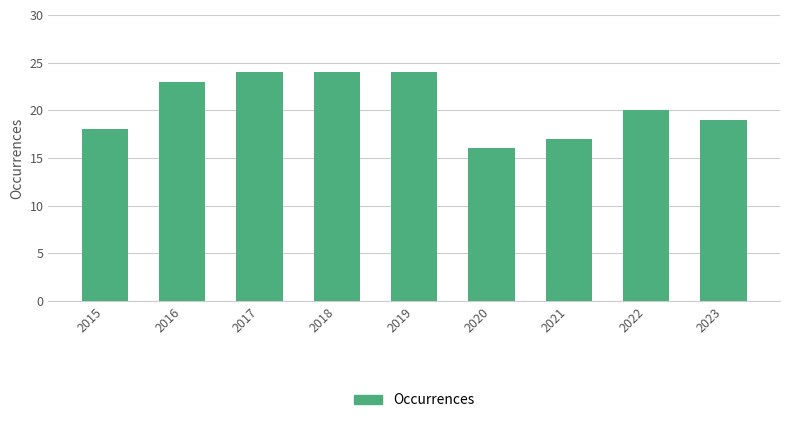

True or false: the data shows 42 at 2019.

False